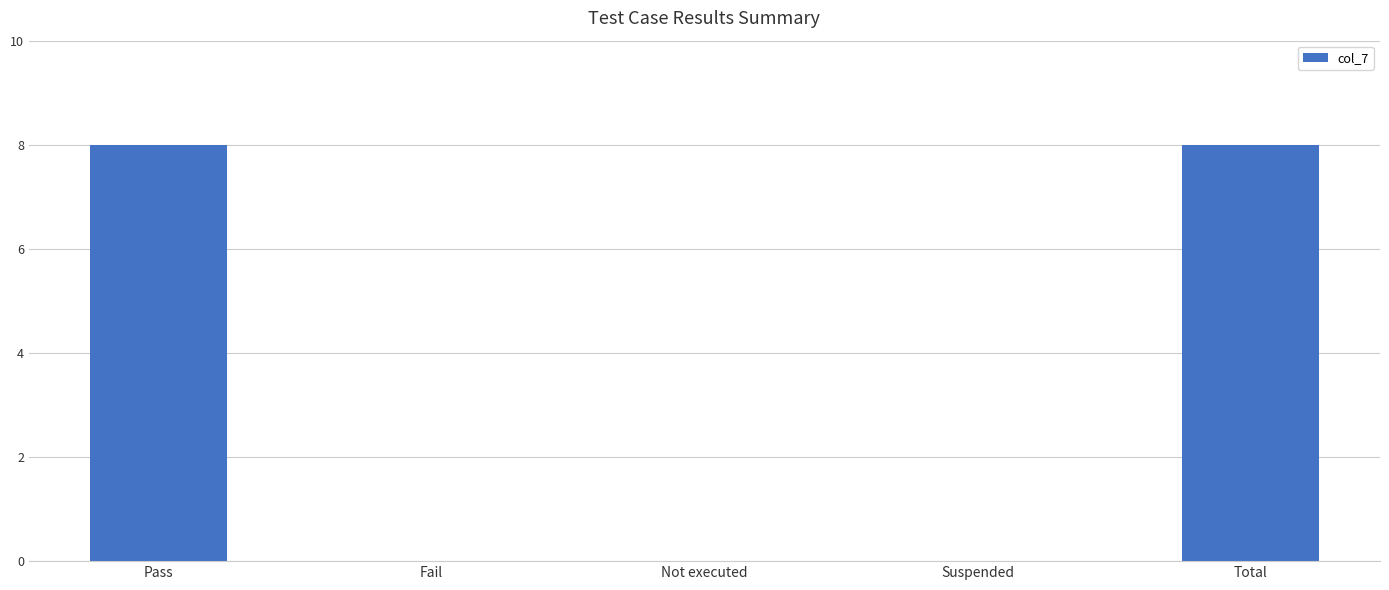

True or false: the data shows 8 at Total.

True